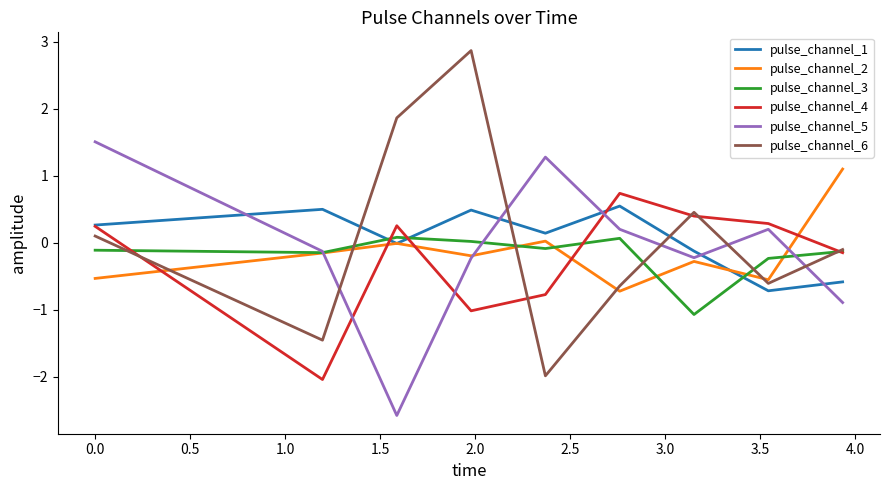

How many lines are shown in the chart?

6